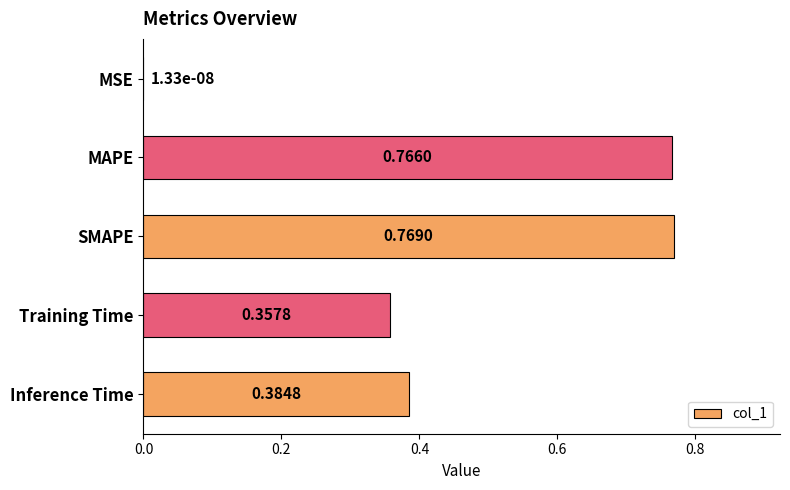

What is the sum of the values at Training Time and MAPE?

1.1